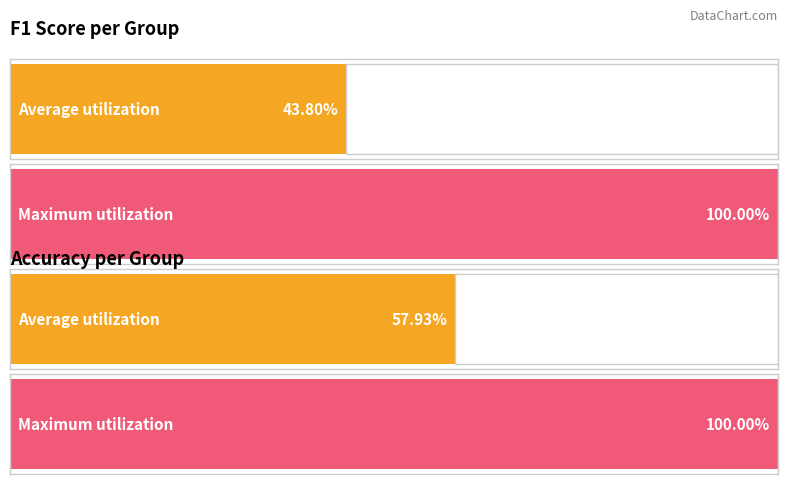

How many series are shown in this chart?

2